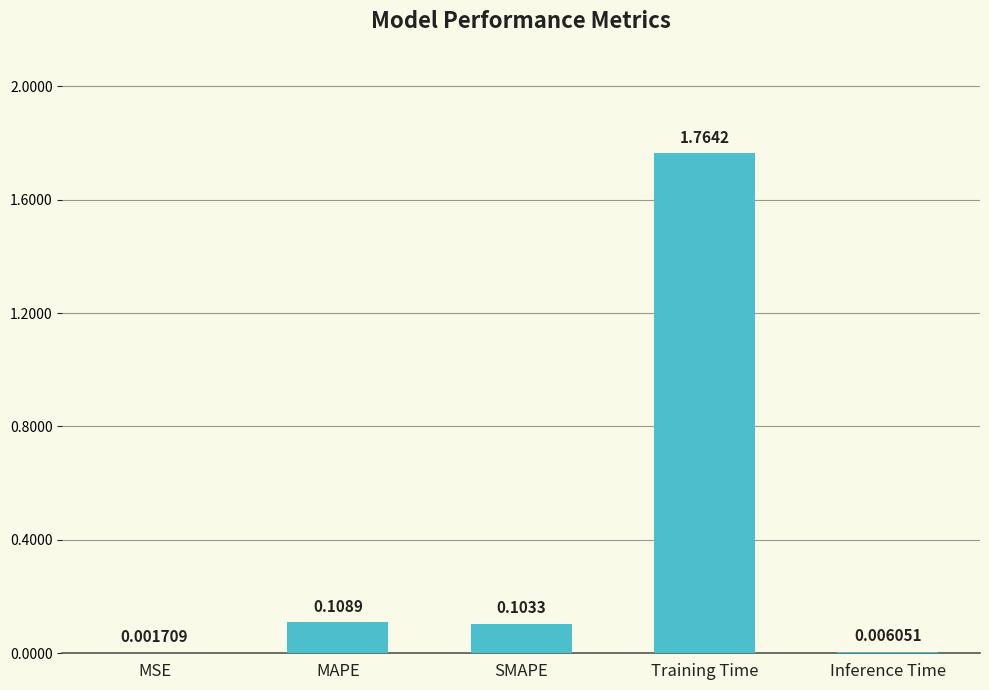

What is the average value?

0.4